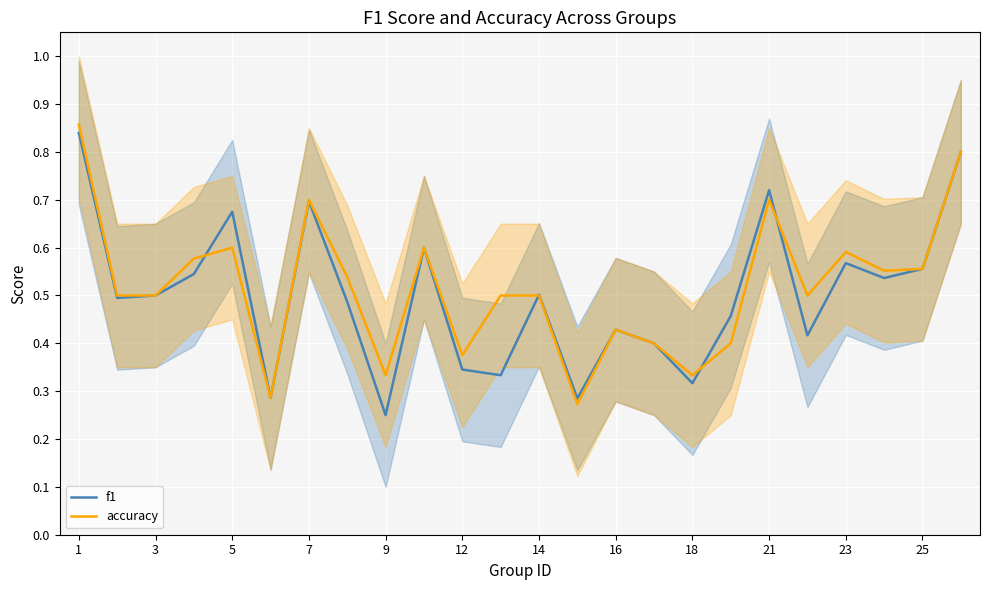

How many times do accuracy and f1 cross each other?

4